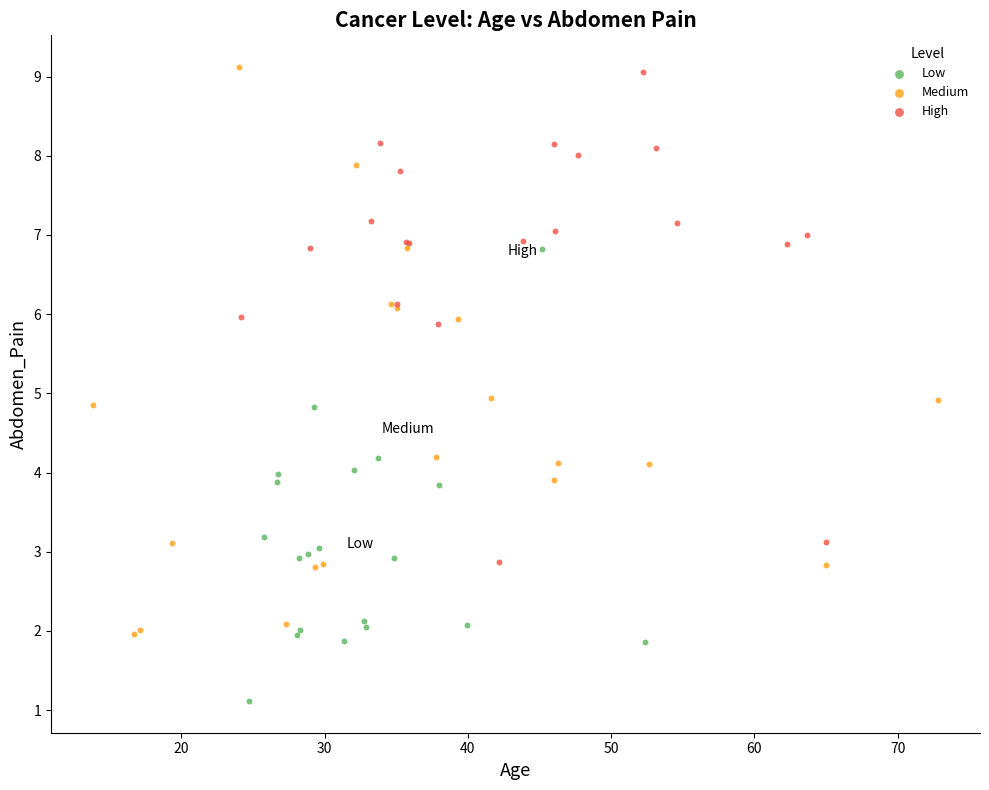

Which series reaches the minimum Y coordinate?

Low